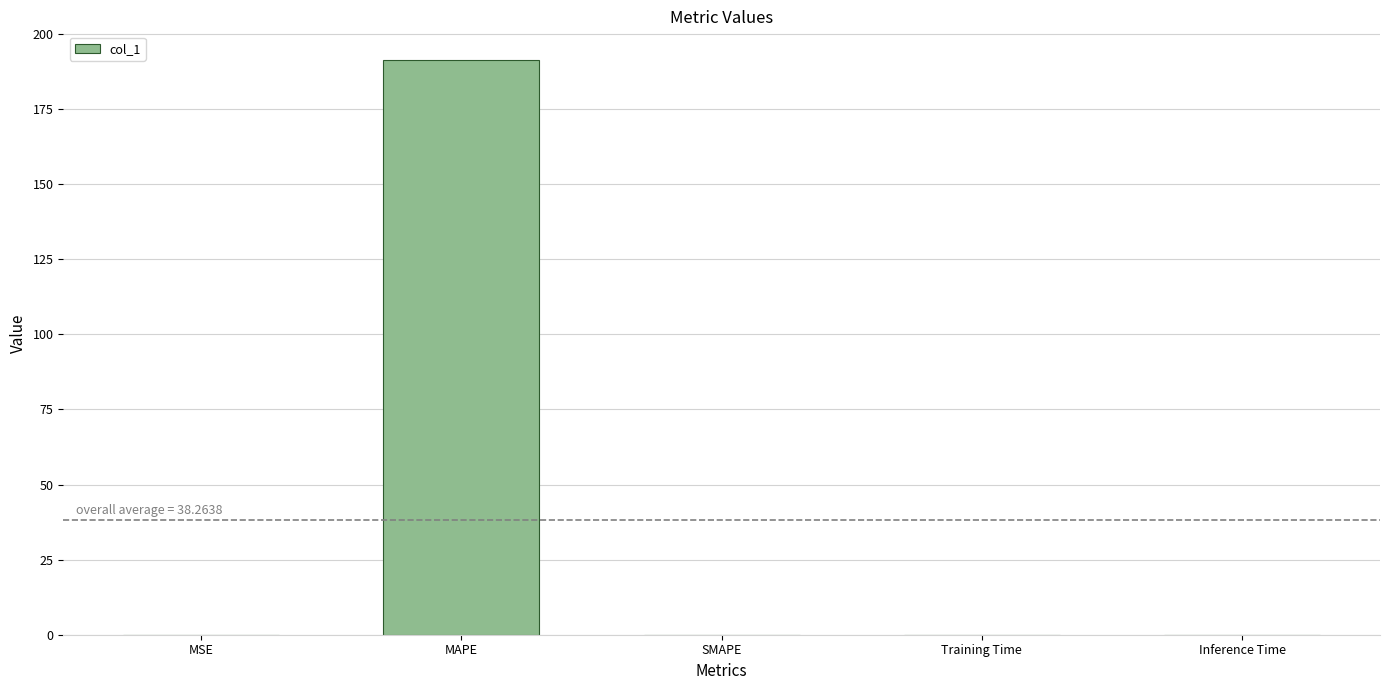

Are the bars horizontal?

No